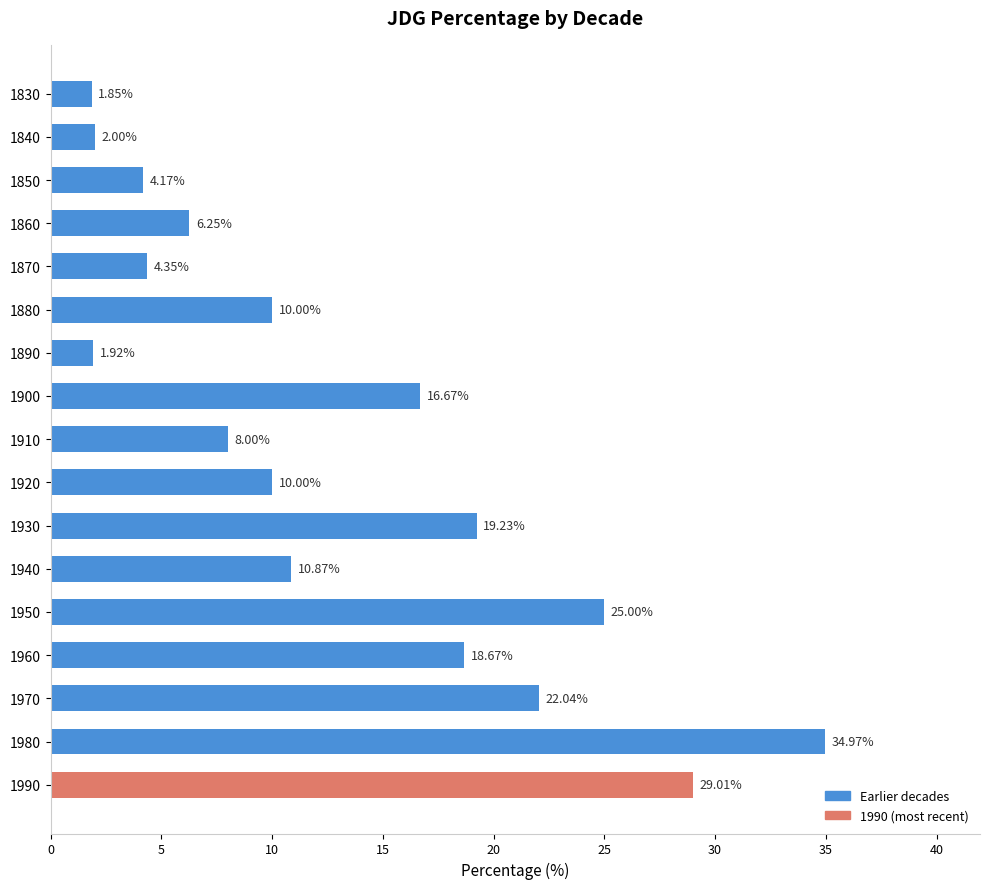

Between 1890 and 1920, which is larger?

1920